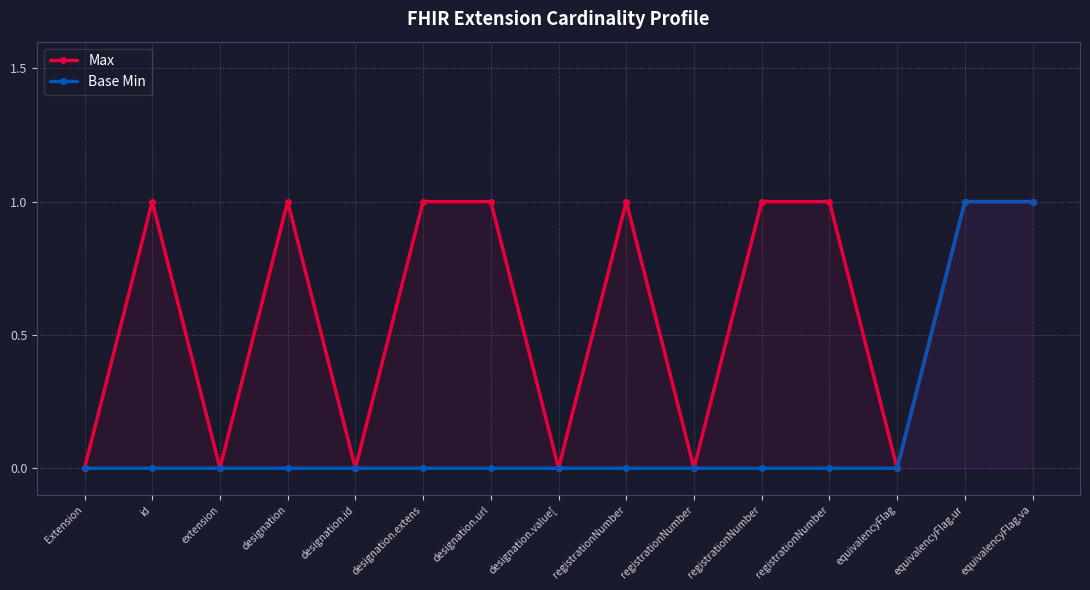

What is the greatest value displayed?

1